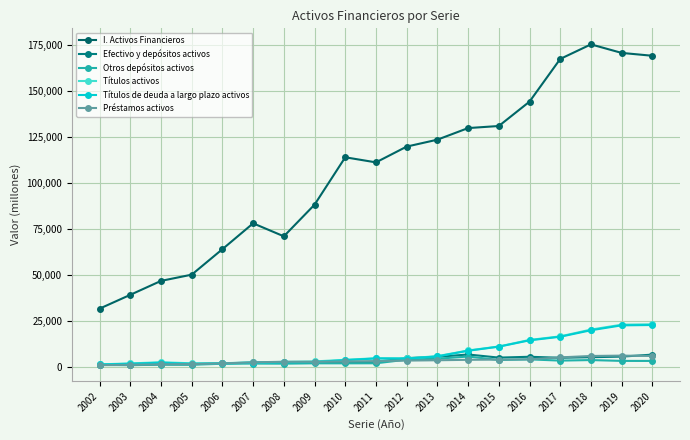

What is the maximum value for Efectivo y depósitos activos?

6838